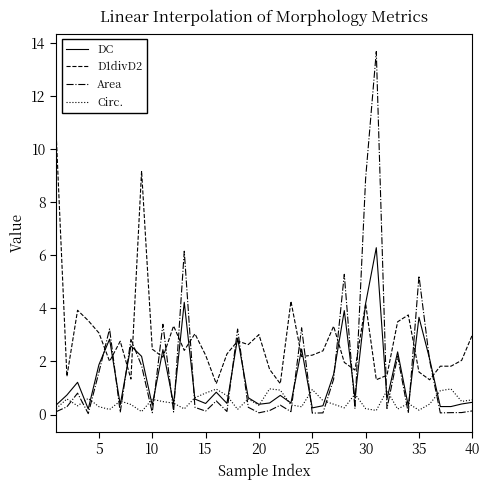

Which series has the widest spread of values?

Area